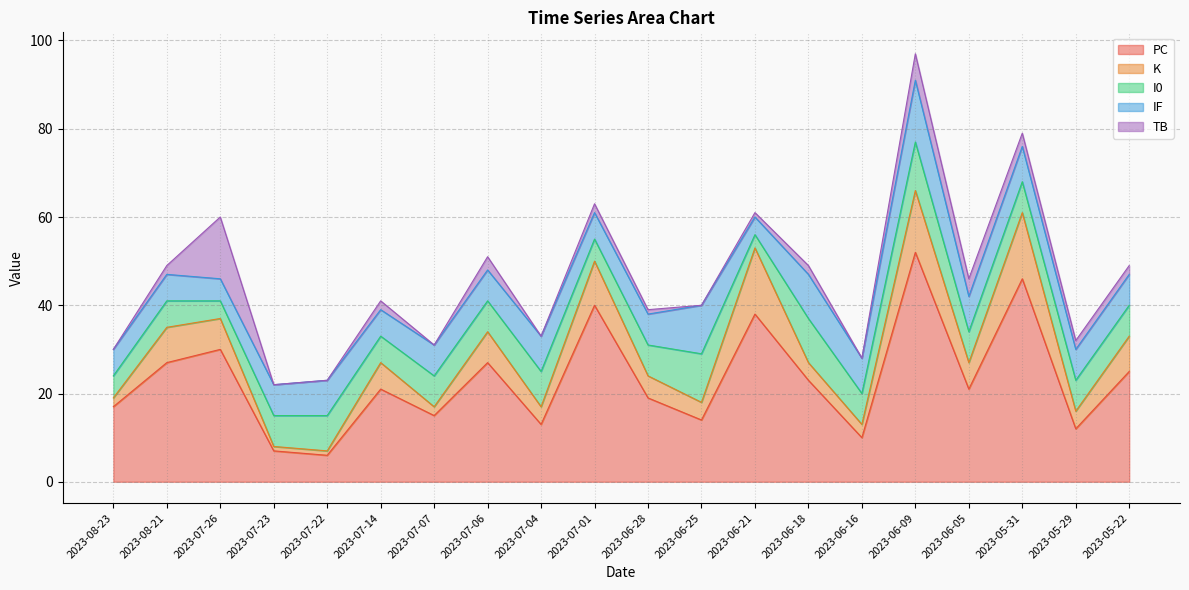

True or false: TB has more than 0 interior local peaks.

True